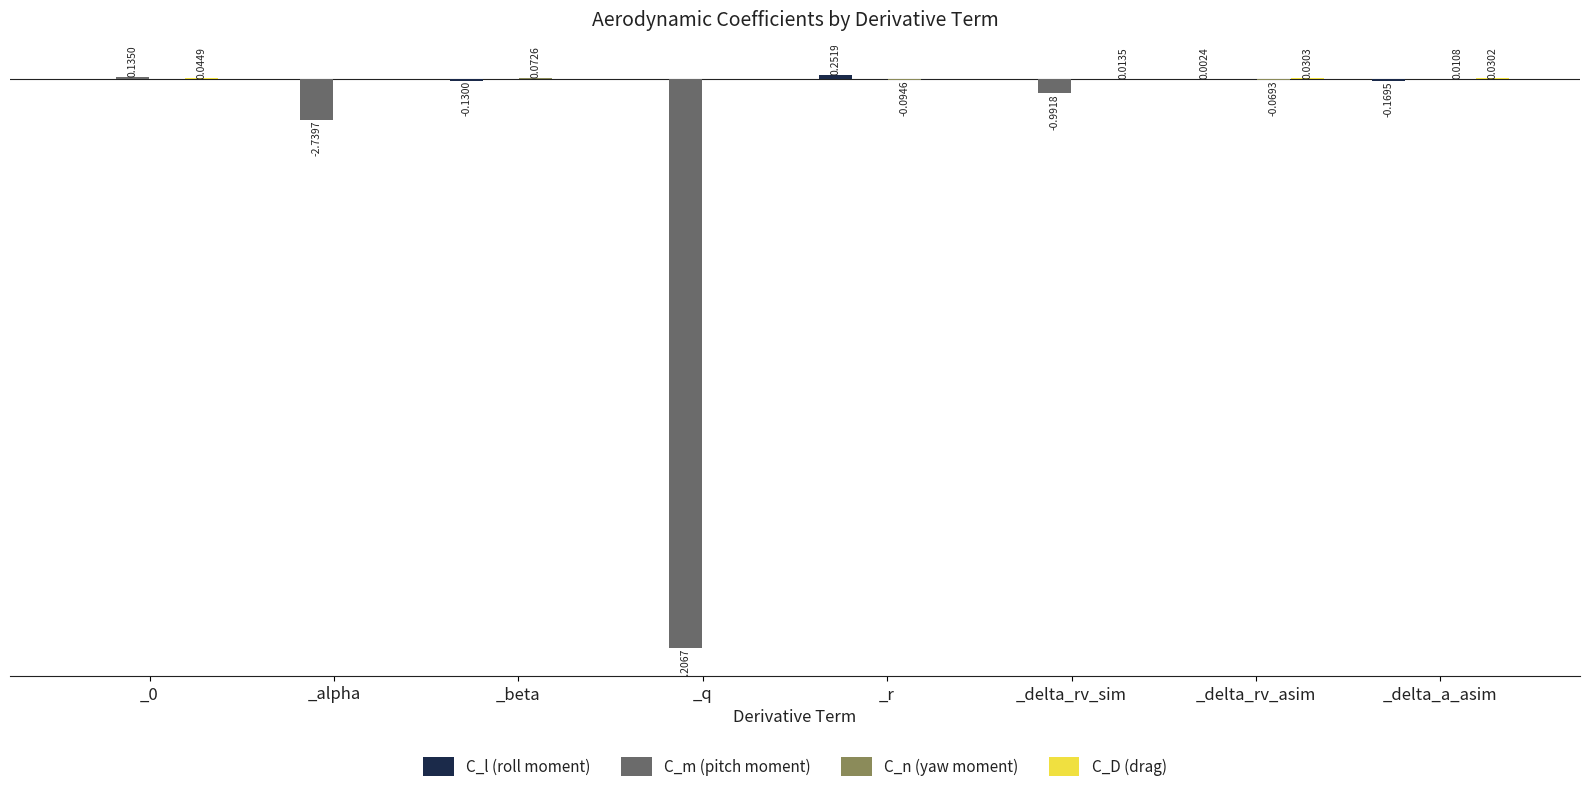

Which series changed the most between _alpha and _delta_rv_sim?

C_m (pitch moment)